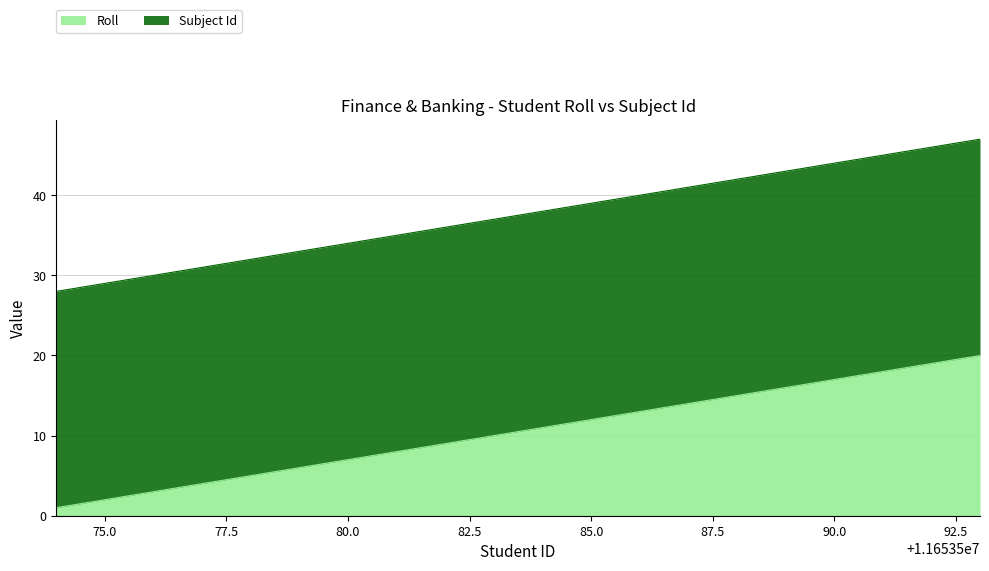

True or false: Roll has a value of 8 at 90.0.

False